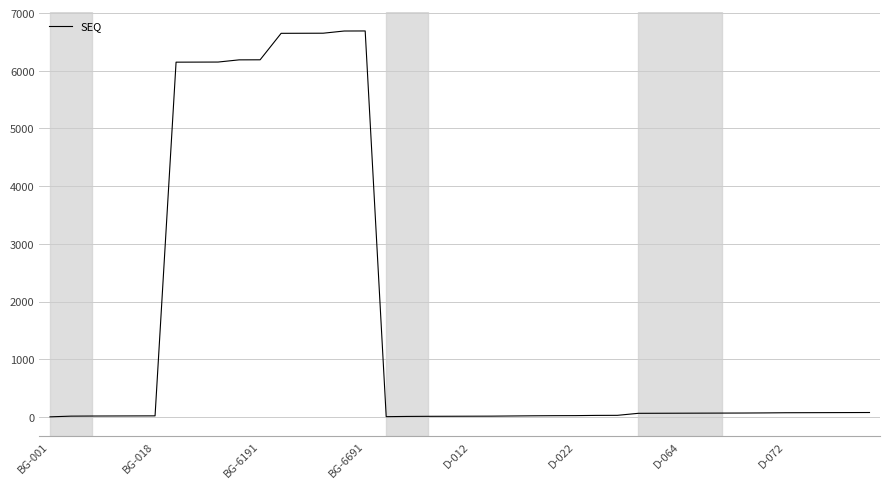

What is the greatest value displayed?

6691